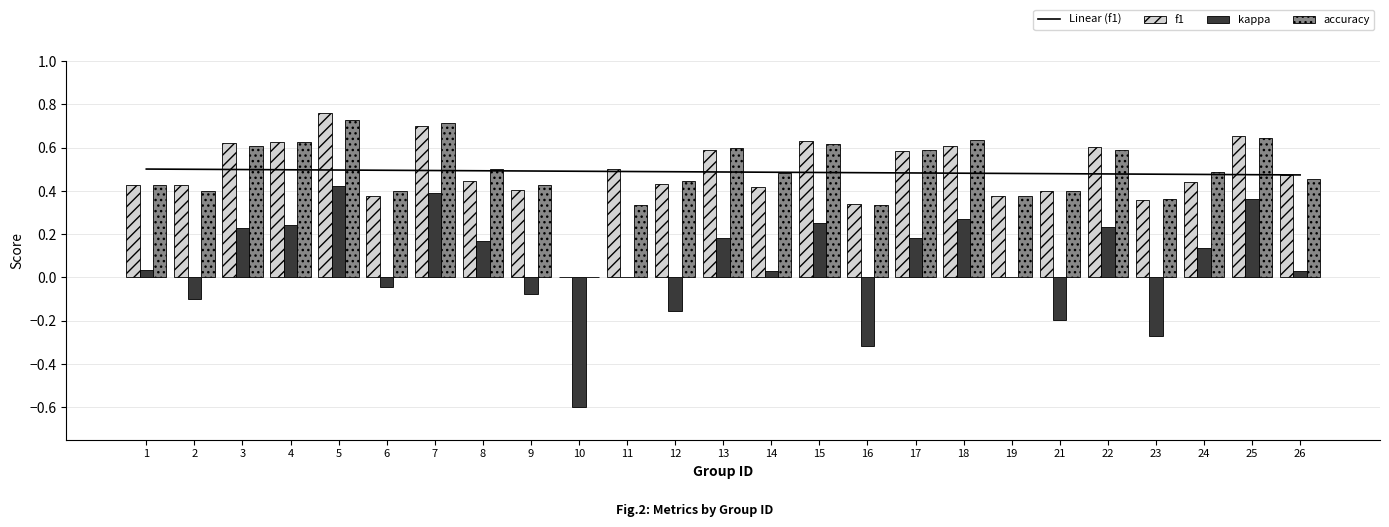

What are all the series names shown in the legend?

Linear (f1), f1, kappa, accuracy